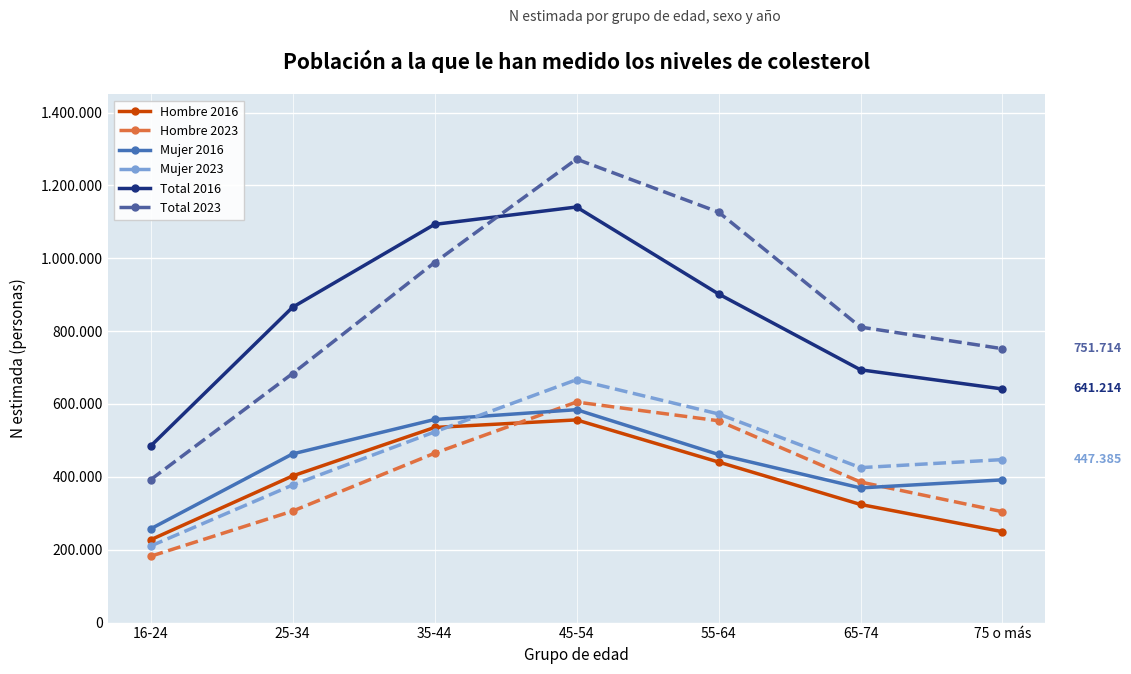

Which series has the widest spread of values?

Total 2023